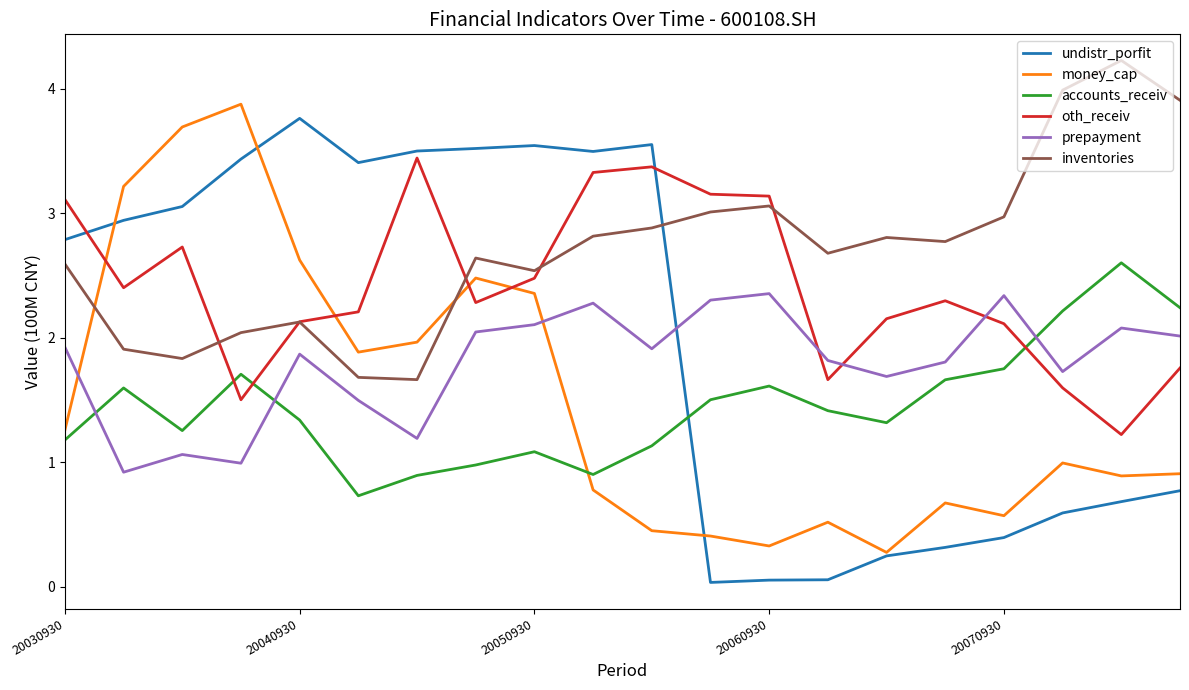

How many distinct data groups are displayed?

6